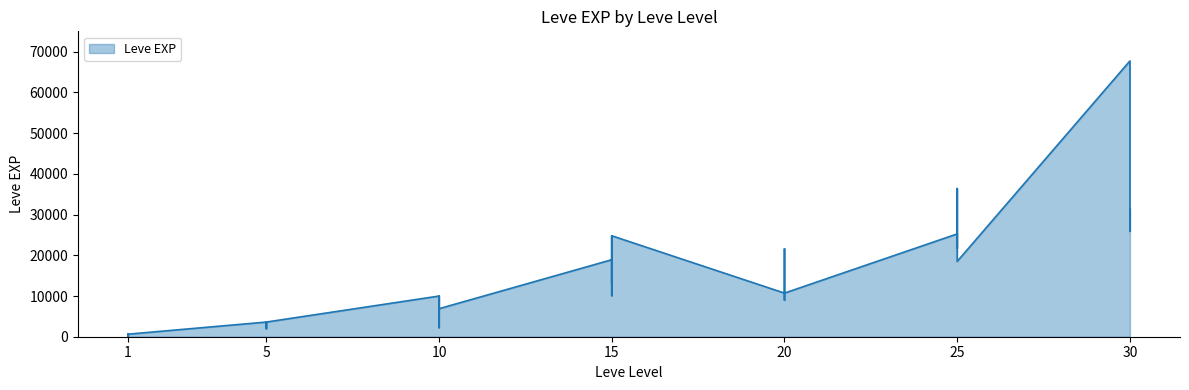

What is the sum of all values?

557211